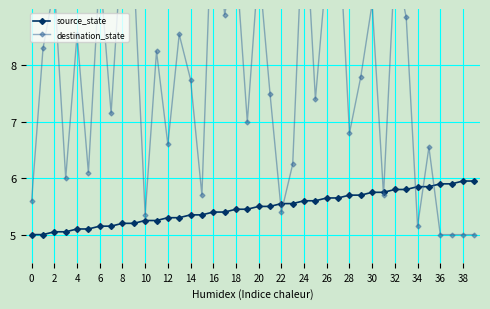

How many distinct data groups are displayed?

2